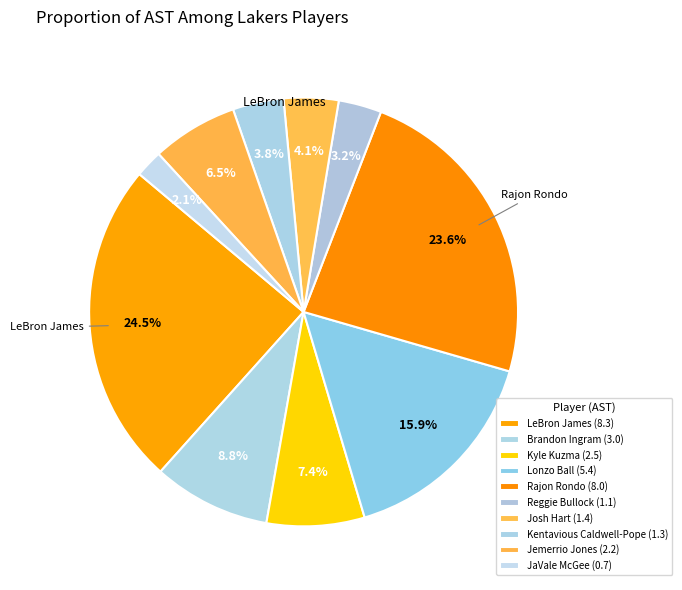

How many segments does this pie chart have?

10